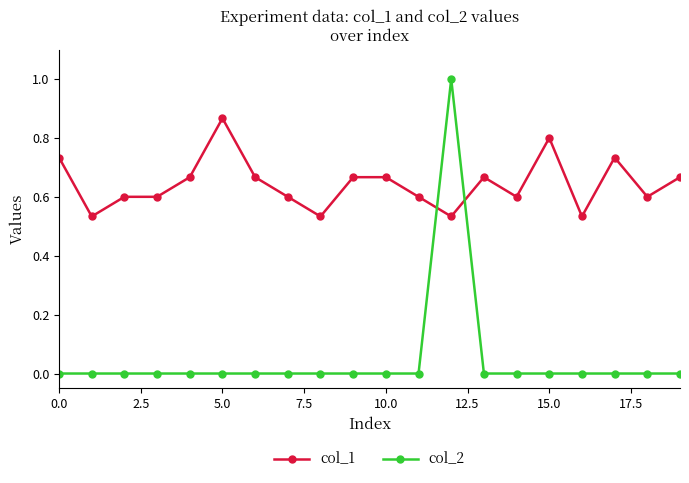

What is the sum of all col_1 values?

12.9